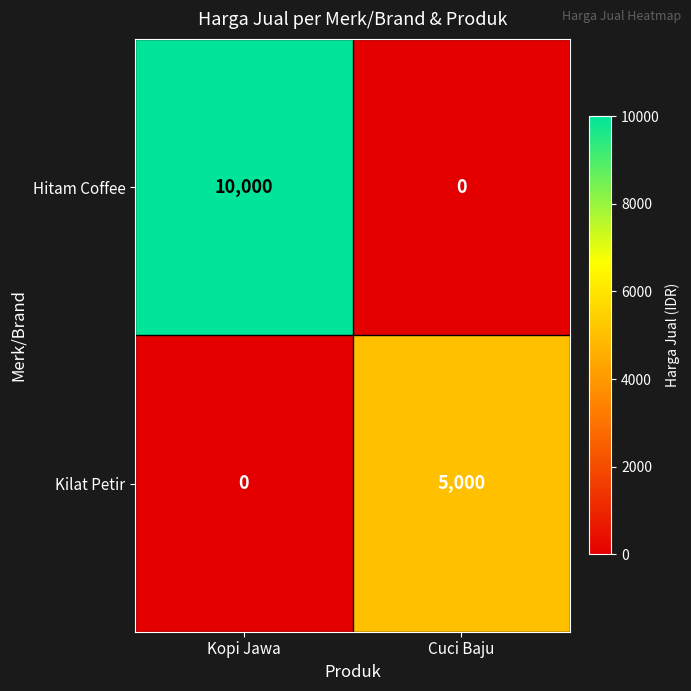

At how many categories does at least one series exceed 6427?

1